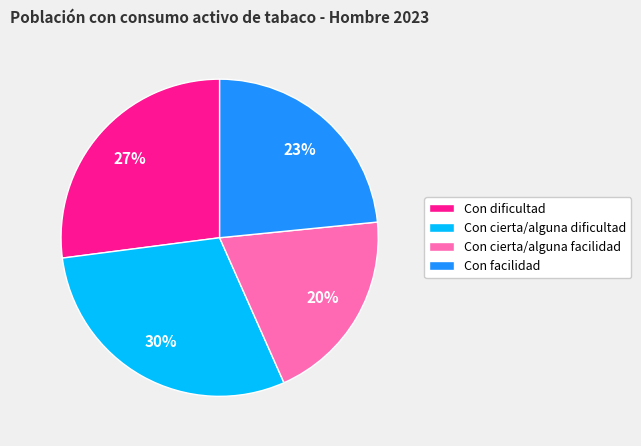

Does Con facilidad represent more than half of the total?

No